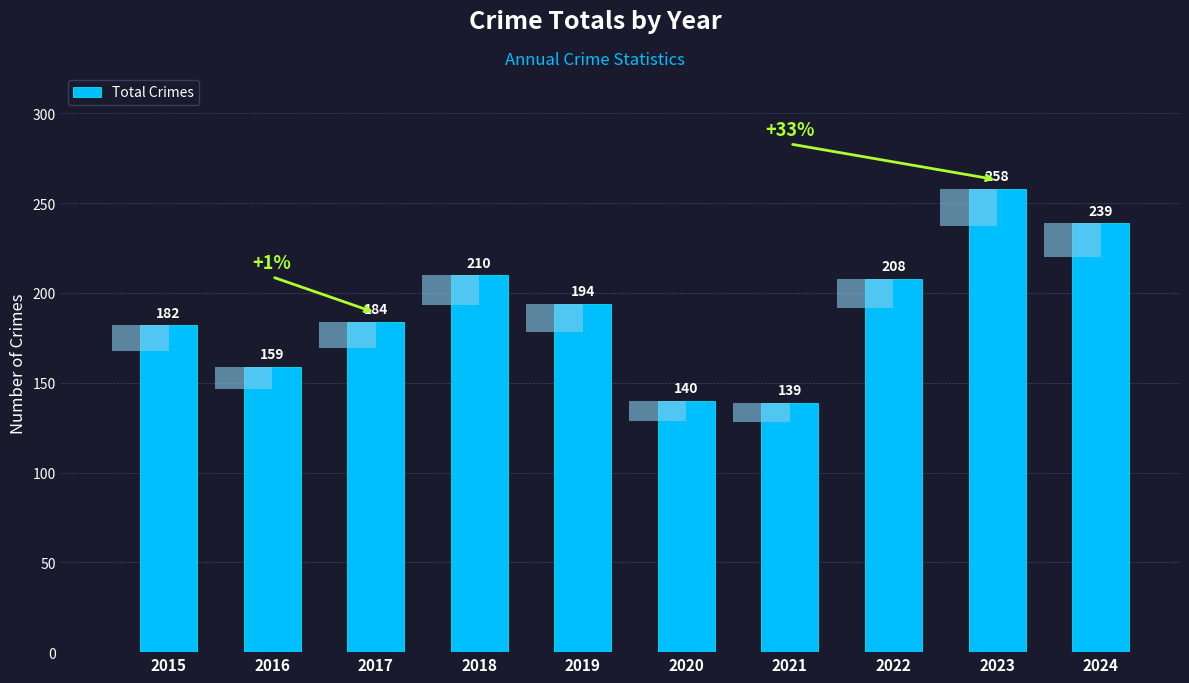

What is the average value?

191